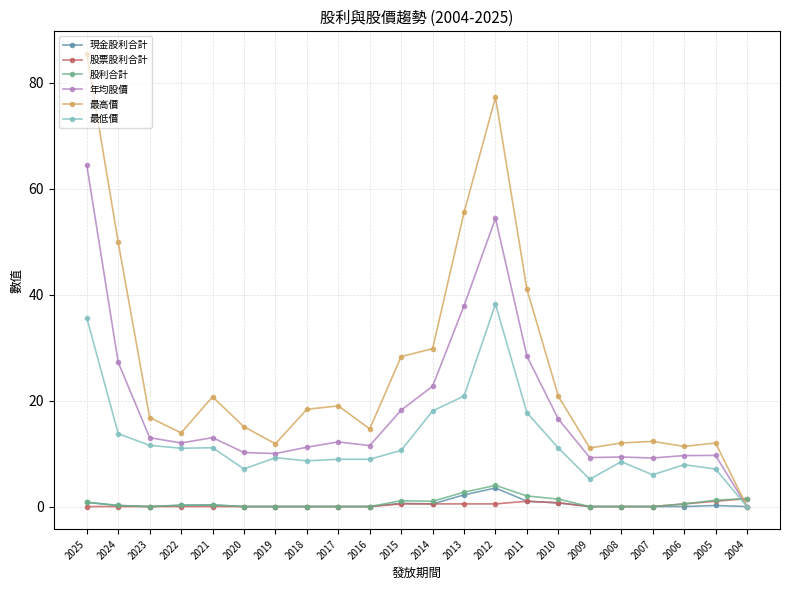

At which category is the sum across all series the highest?

2025